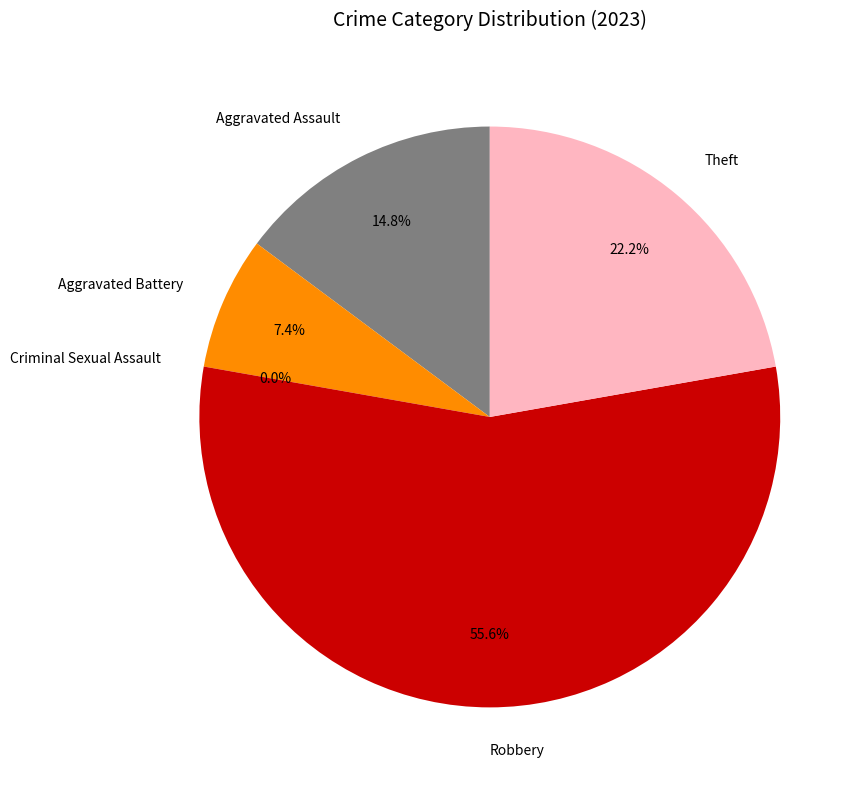

Is there a majority slice in this chart?

Yes